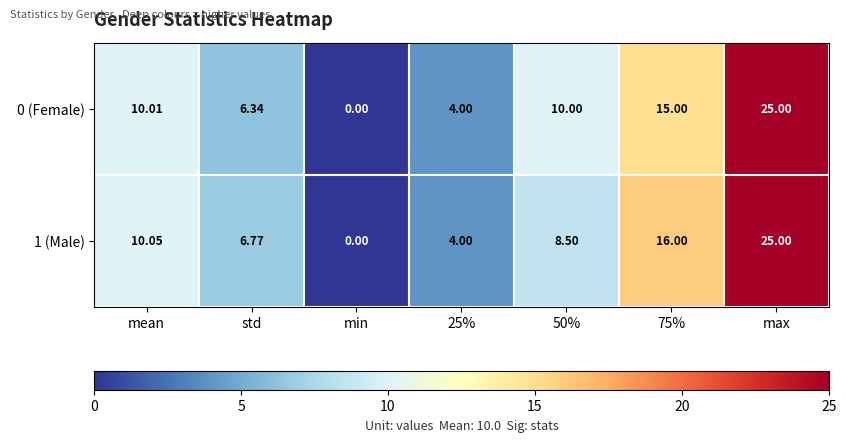

At which label is 1 (Male) closest to 12?

mean